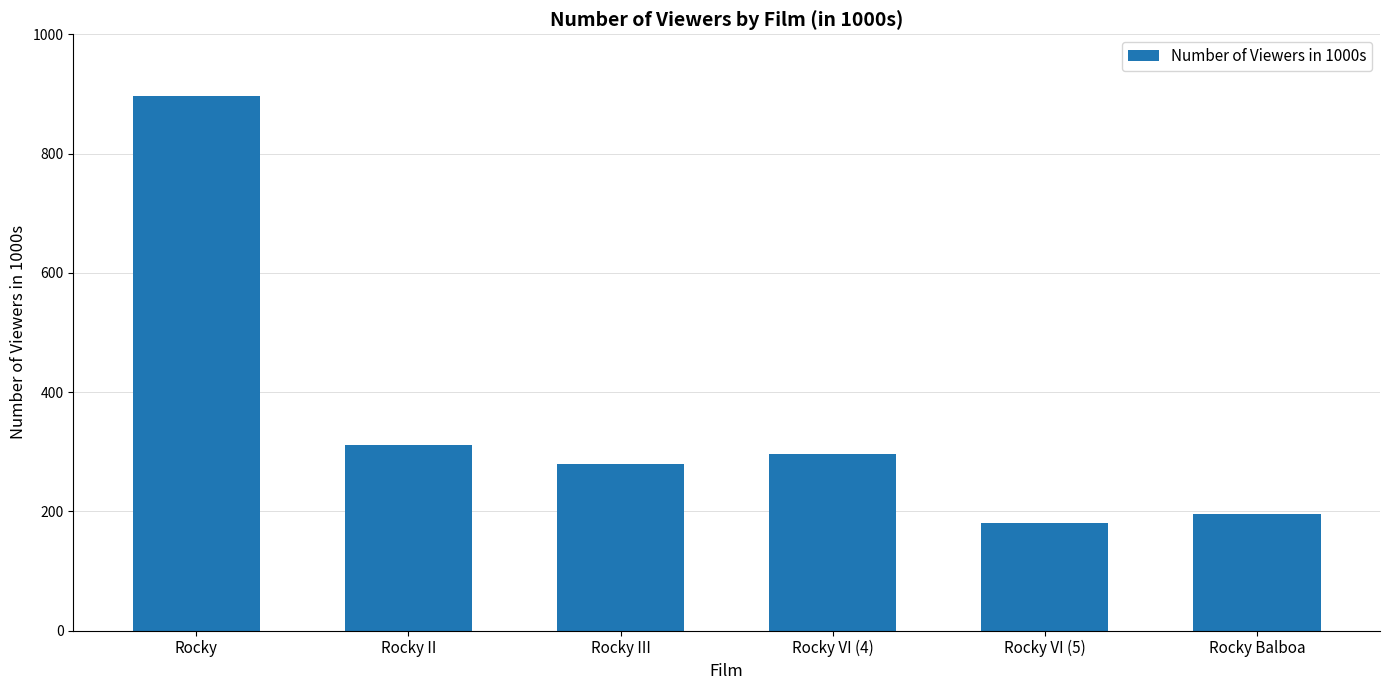

List the labels in order of value, largest first.

Rocky, Rocky II, Rocky VI (4), Rocky III, Rocky Balboa, Rocky VI (5)